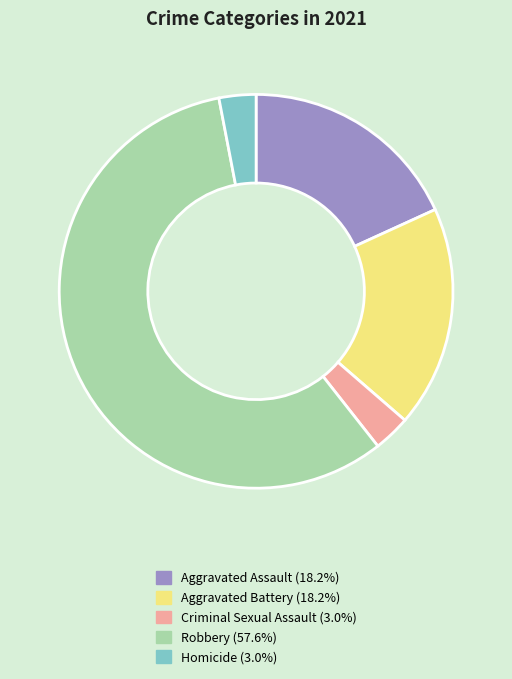

Do Robbery and Criminal Sexual Assault together represent more than half of the pie?

Yes